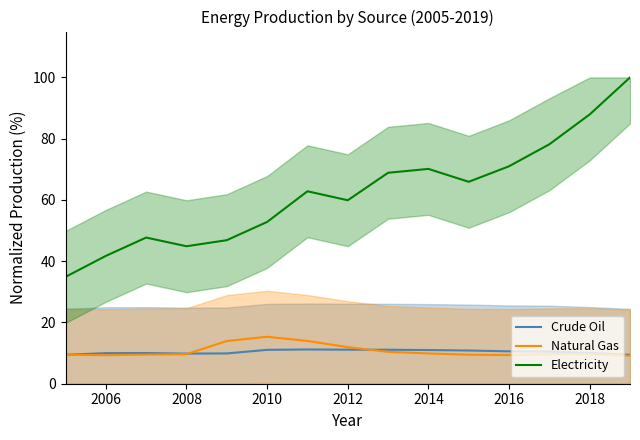

Is this an area chart (filled region under the line)?

No